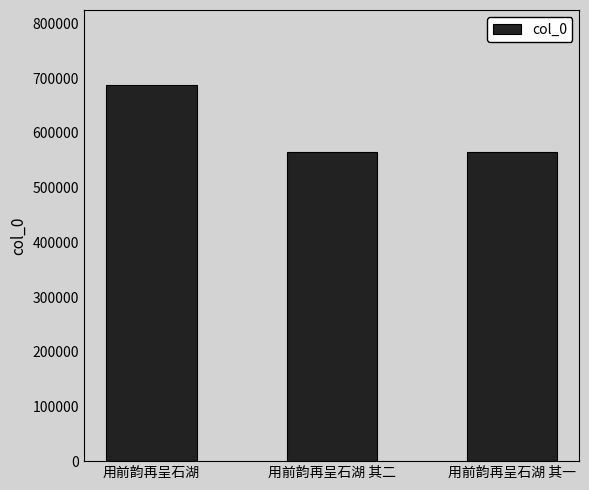

Which label corresponds to the largest value in the chart?

用前韵再呈石湖